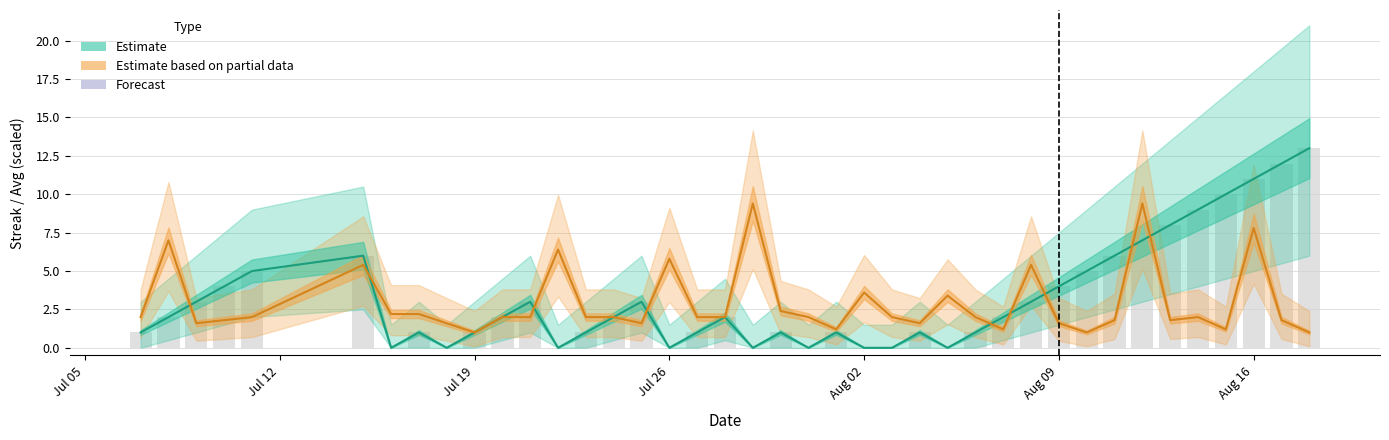

Which series has the largest total across all categories?

Streak (Estimate)